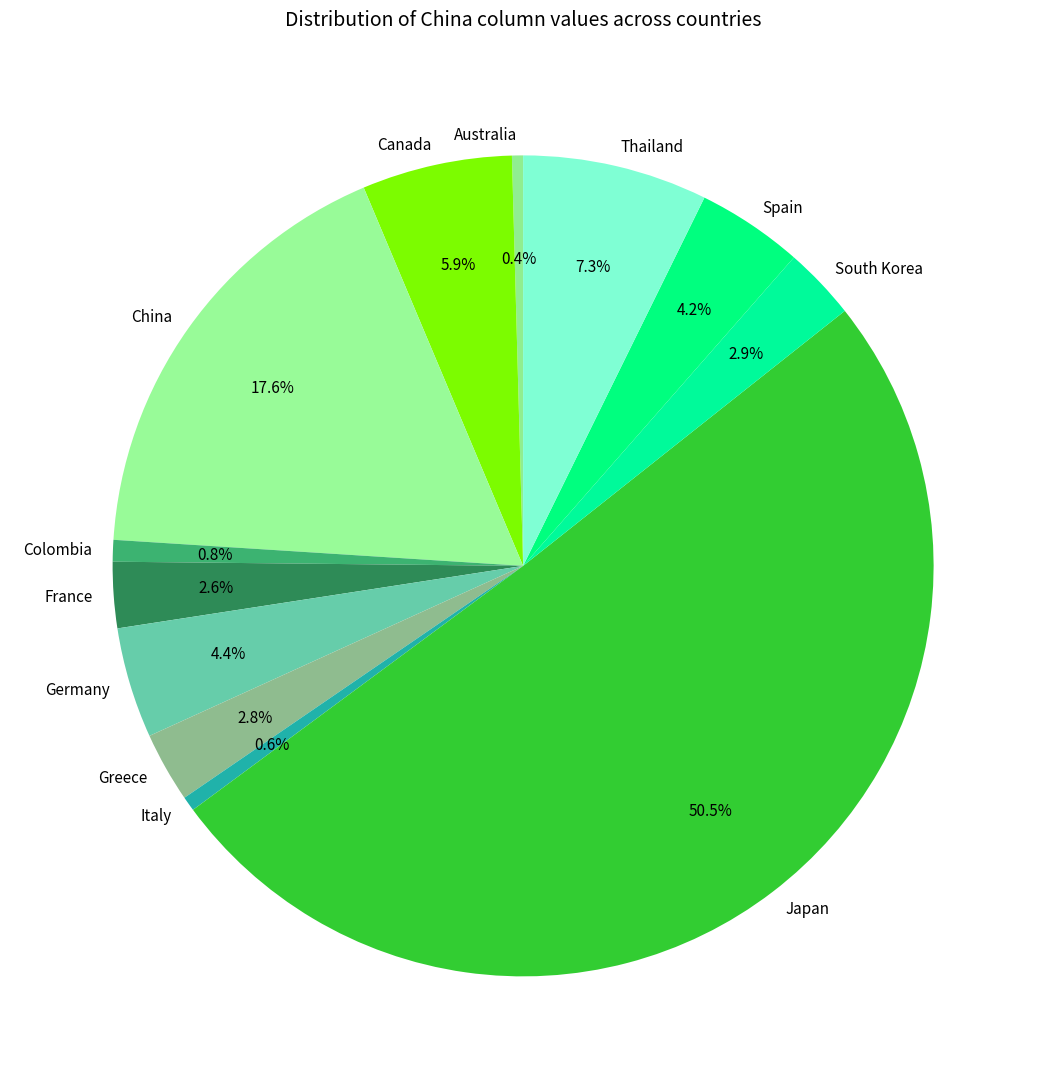

Do Spain and Germany together represent more than half of the pie?

No